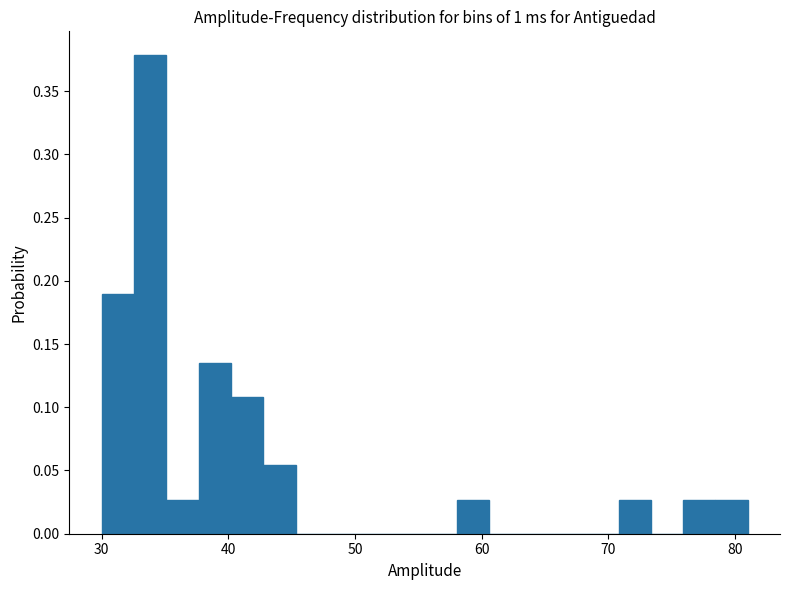

Around what value on the x-axis is the tallest bar? Give the approximate position of its centre, as read against the axis.

34